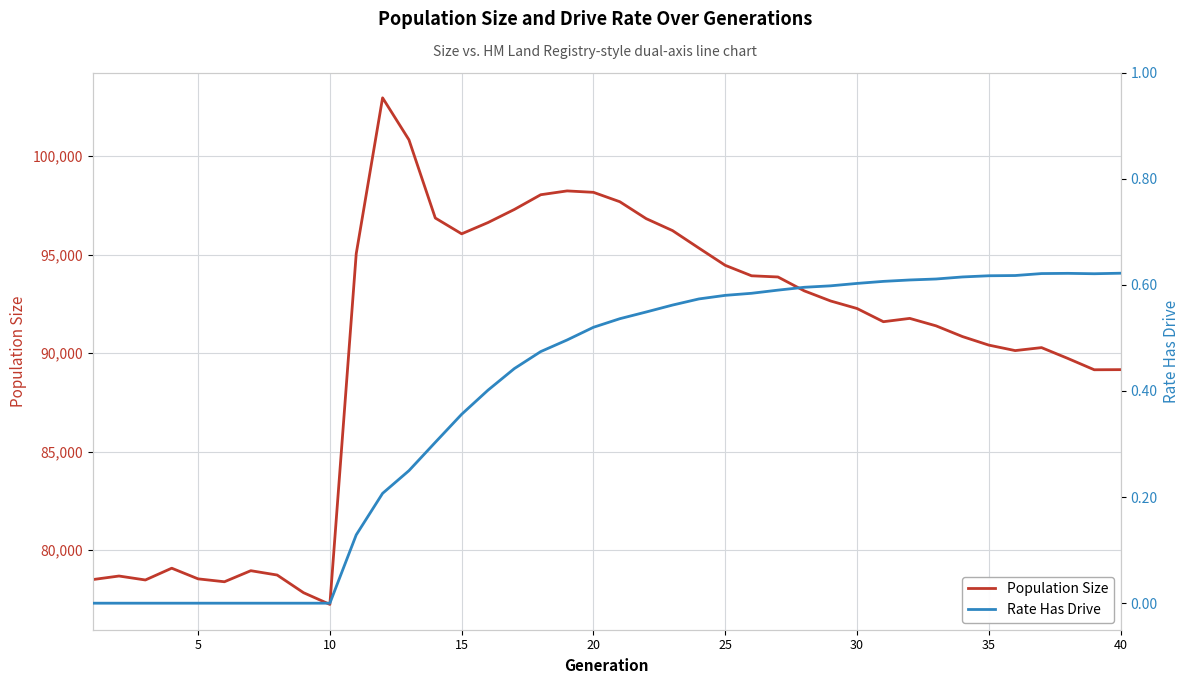

What is the lowest value of the Population Size series?

77249